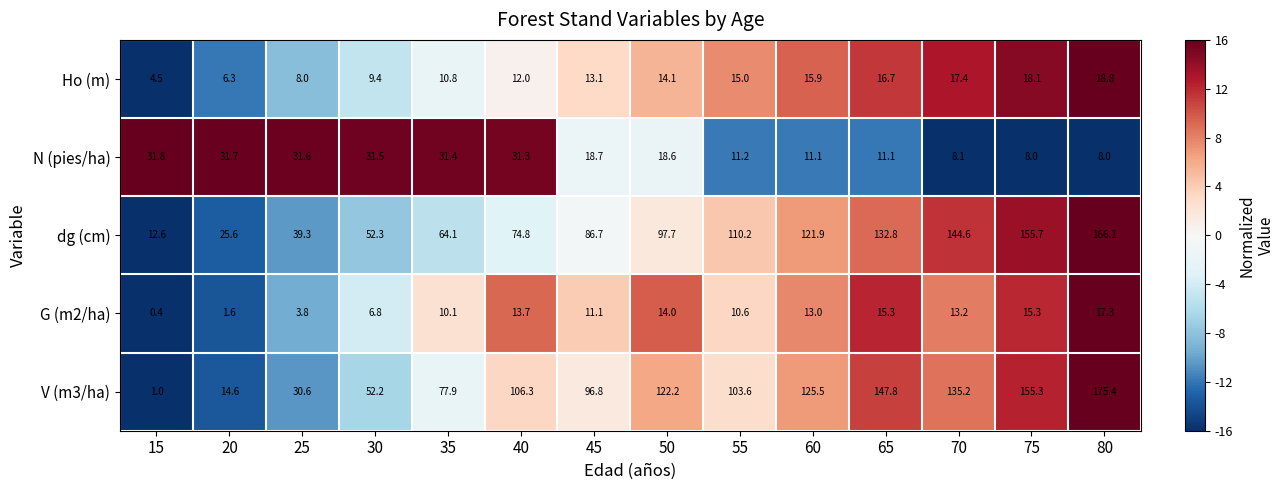

What is the sum of the N (pies/ha) values at 20 and 75?

39.7